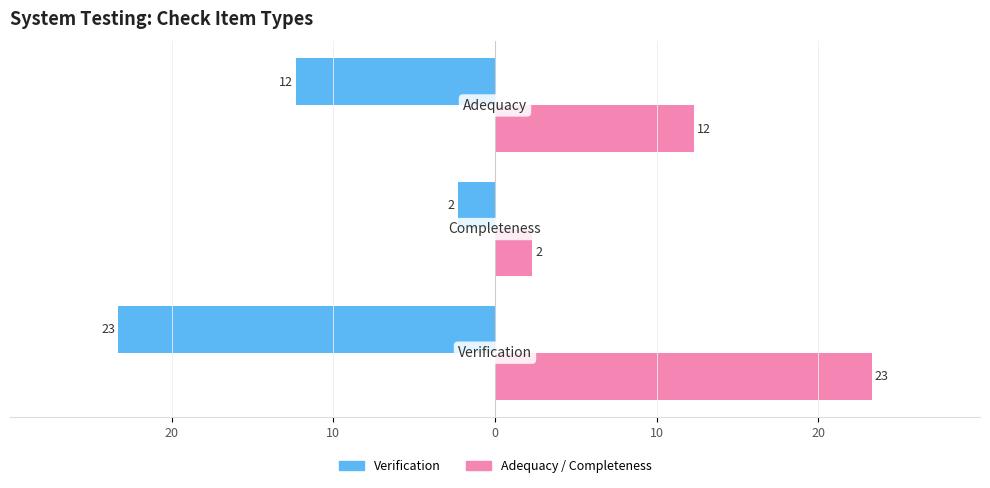

At how many categories does at least one series exceed -4?

3